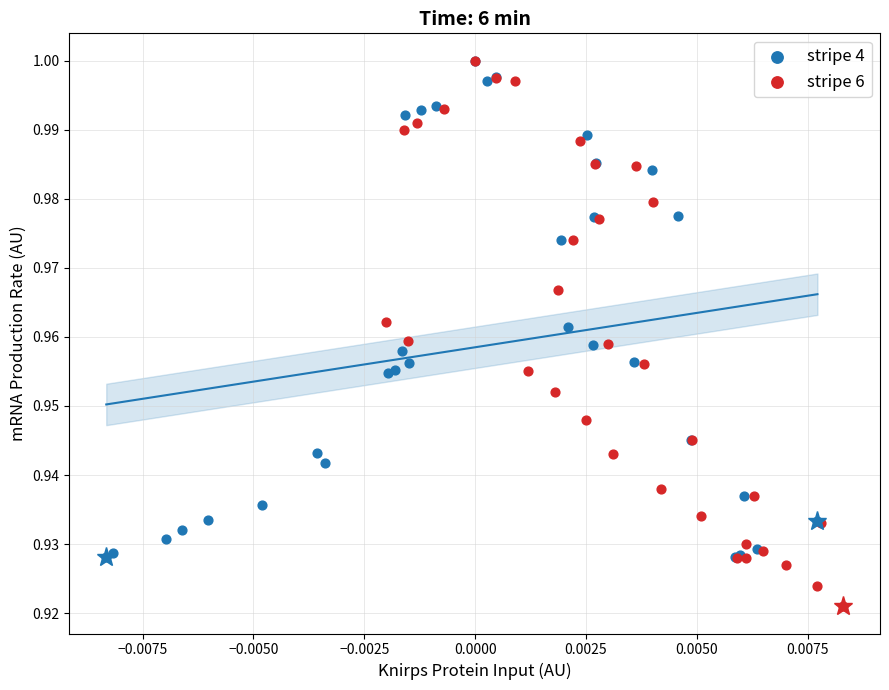

What are all the series names shown in the legend?

stripe 4, stripe 6